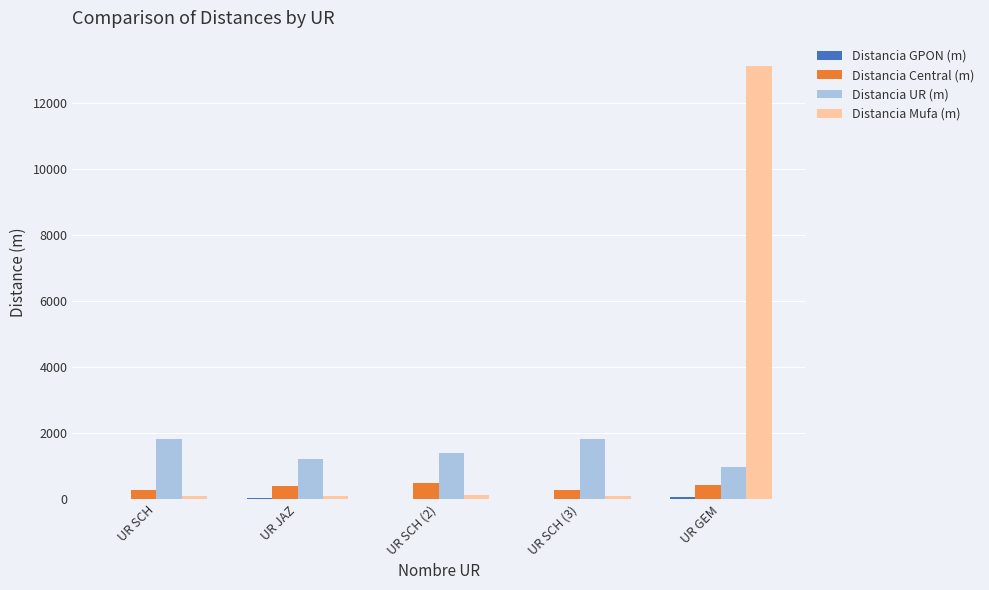

Which series changed the most between UR SCH and UR GEM?

Distancia Mufa (m)